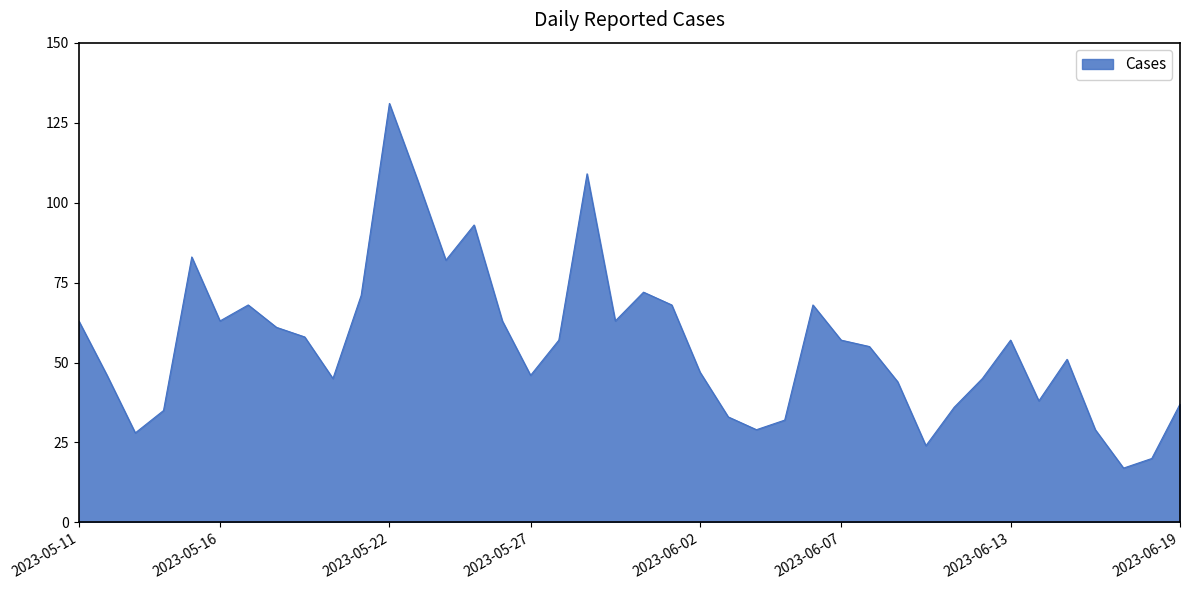

What is the smallest value displayed?

17